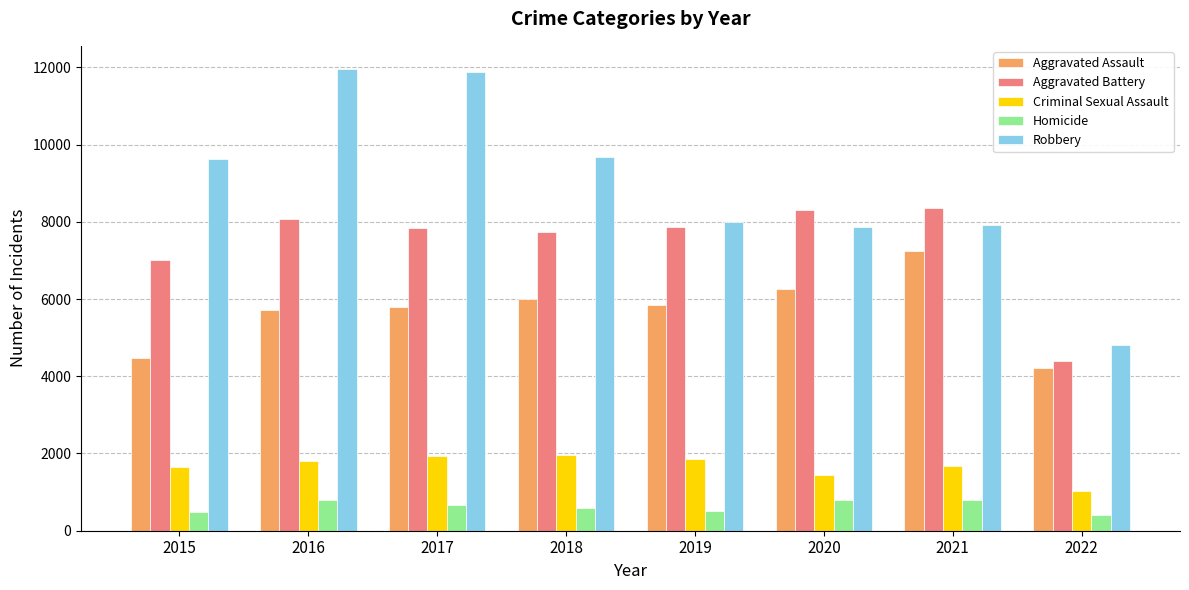

Rank the series at 2022 from lowest to highest value.

Homicide, Criminal Sexual Assault, Aggravated Assault, Aggravated Battery, Robbery